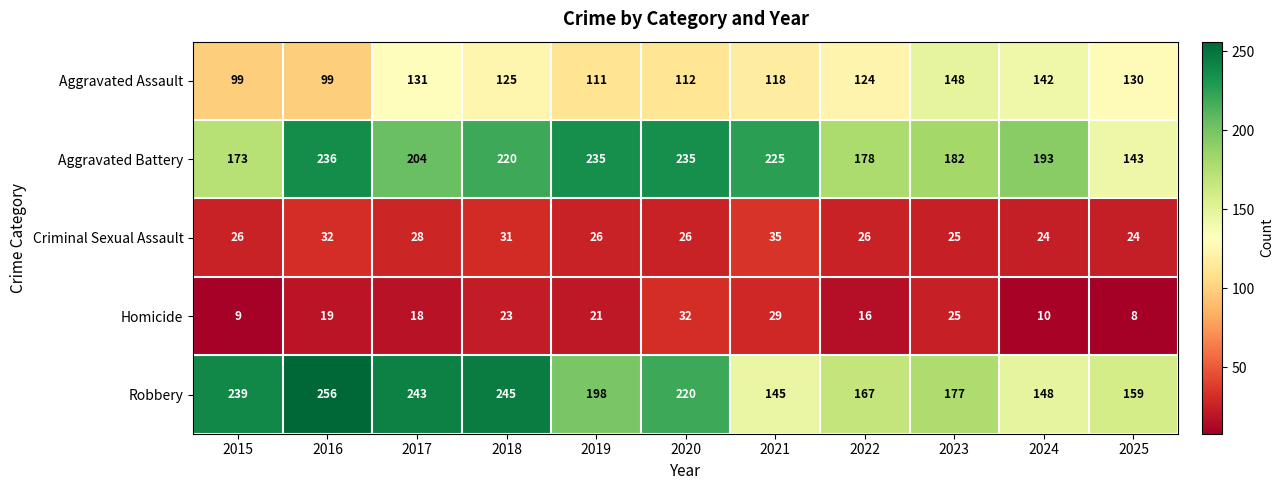

What is the difference between the maximum and minimum values in the Aggravated Assault series?

49